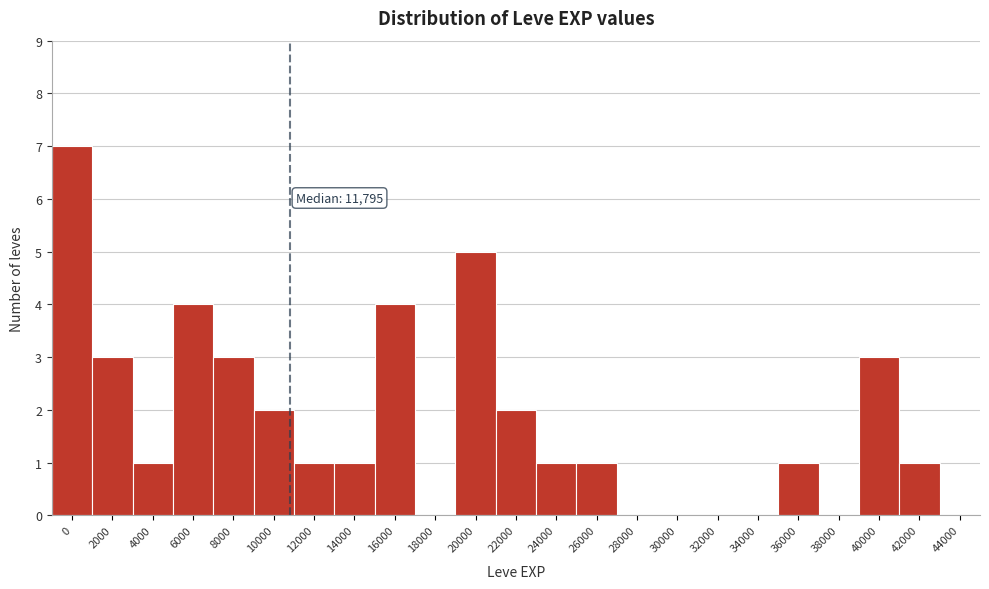

Reading right to left, transcribe all the data shown in this chart.

44000=0	42000=1	40000=3	38000=0	36000=1	34000=0	32000=0	30000=0	28000=0	26000=1	24000=1	22000=2	20000=5	18000=0	16000=4	14000=1	12000=1	10000=2	8000=3	6000=4	4000=1	2000=3	0=7